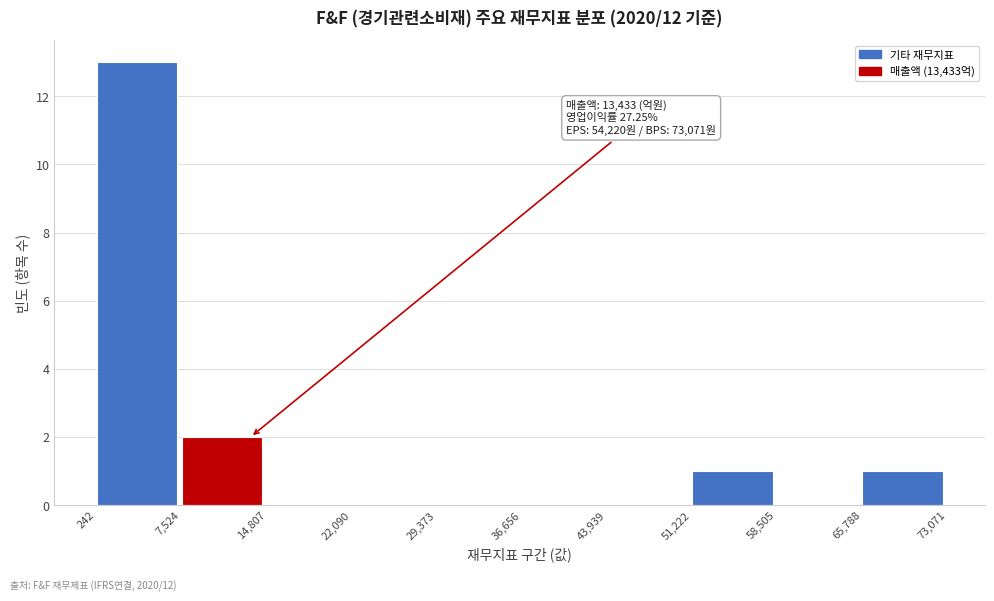

Which range on the x-axis has the tallest bar?

242 to 7,524